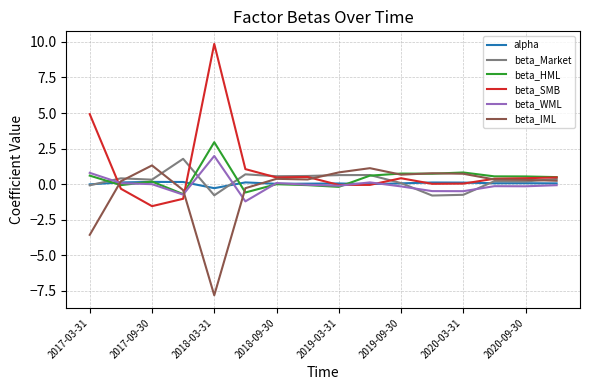

Which series has the widest spread of values?

beta_SMB